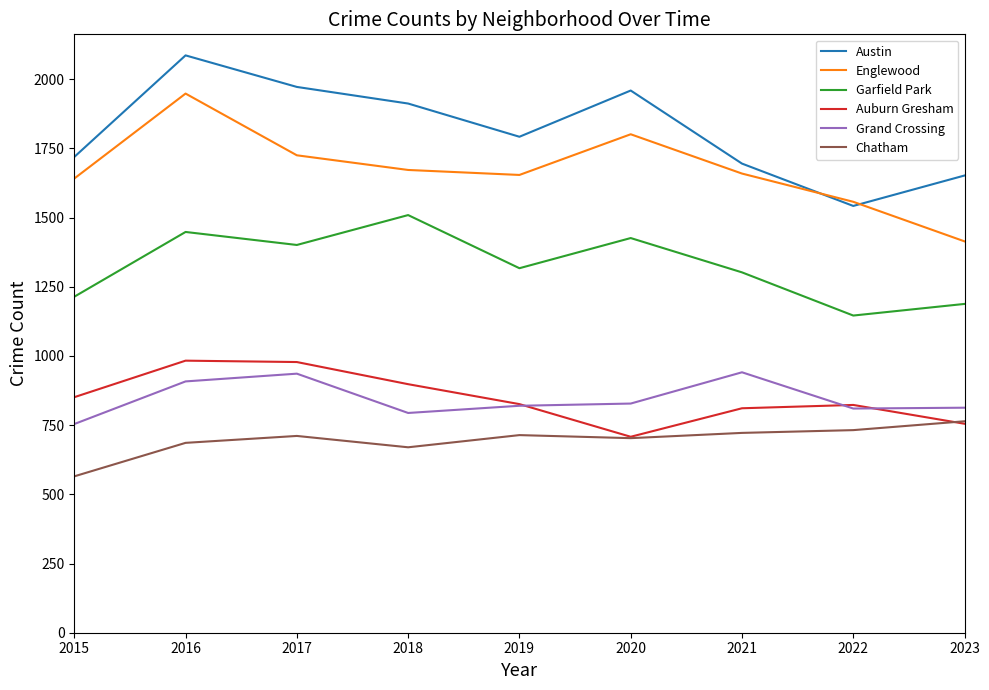

True or false: Grand Crossing has more than 0 interior local peaks.

True